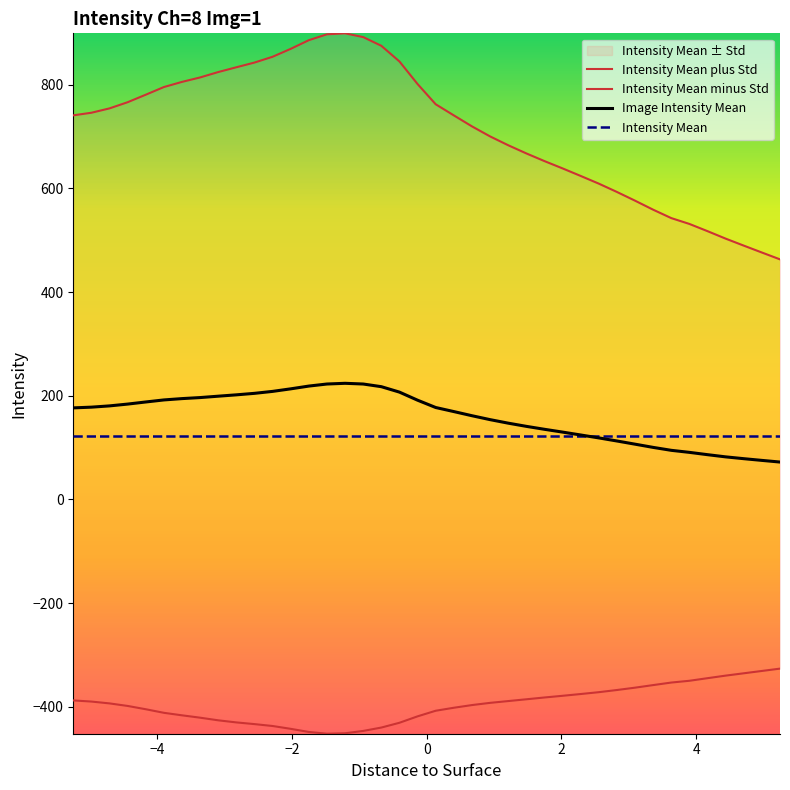

How many values in the Image Intensity Mean series exceed 177?

20